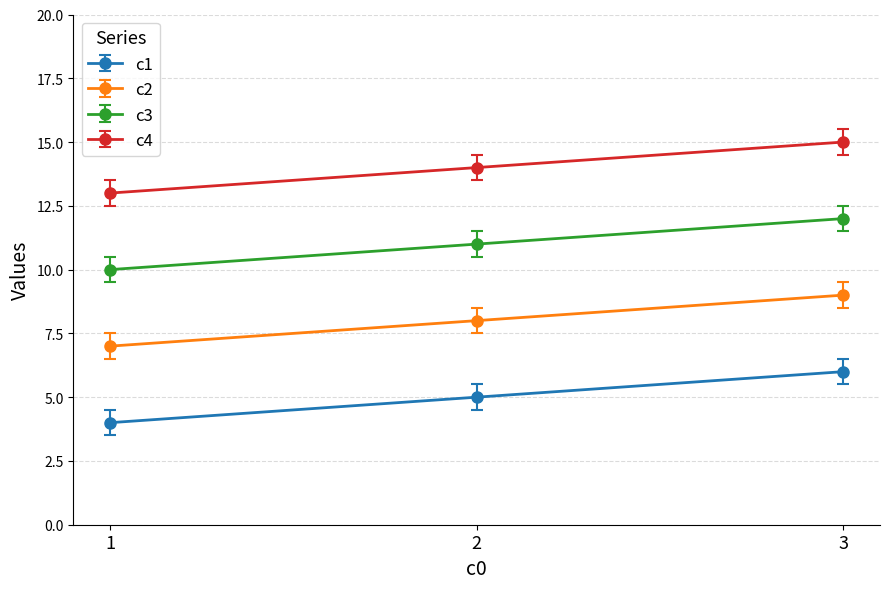

What is the value of the c3 point at the 2nd from the left?

11